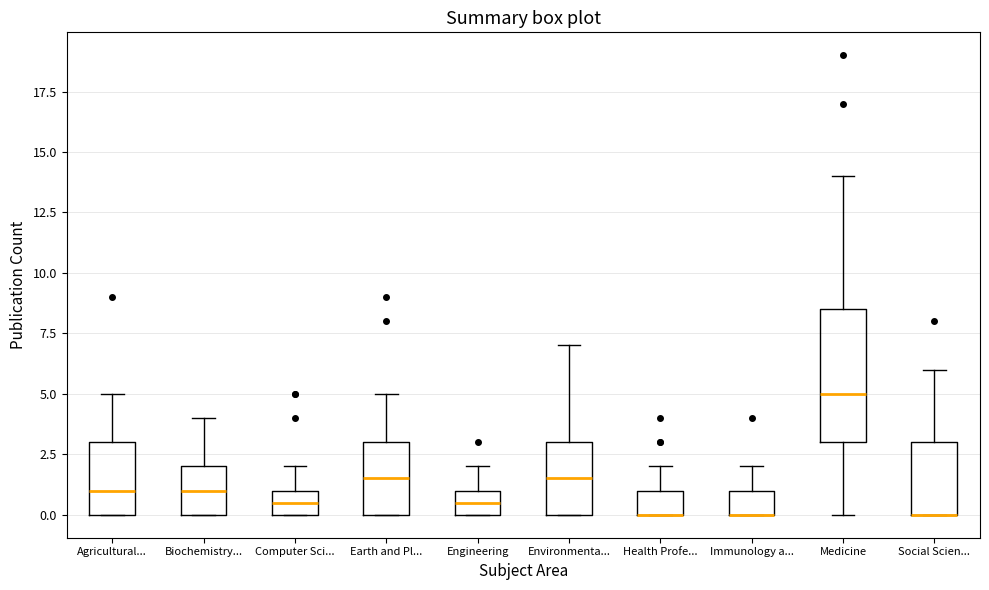

Comparing the boxes themselves (not the whiskers), which one is the tallest?

Medicine